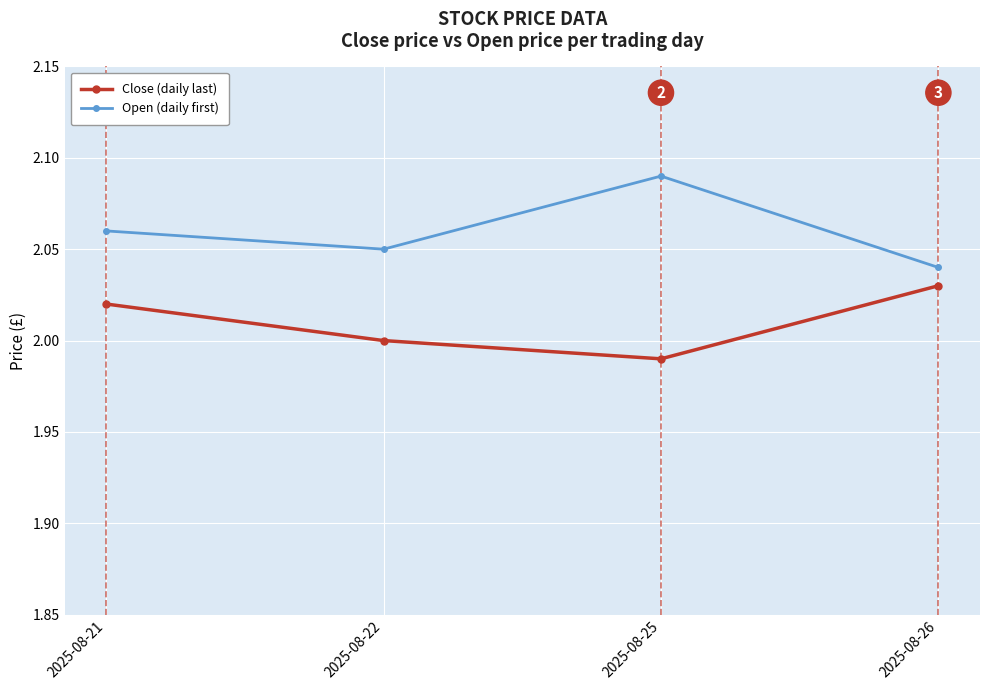

Which label corresponds to the smallest value in the chart?

2025-08-25